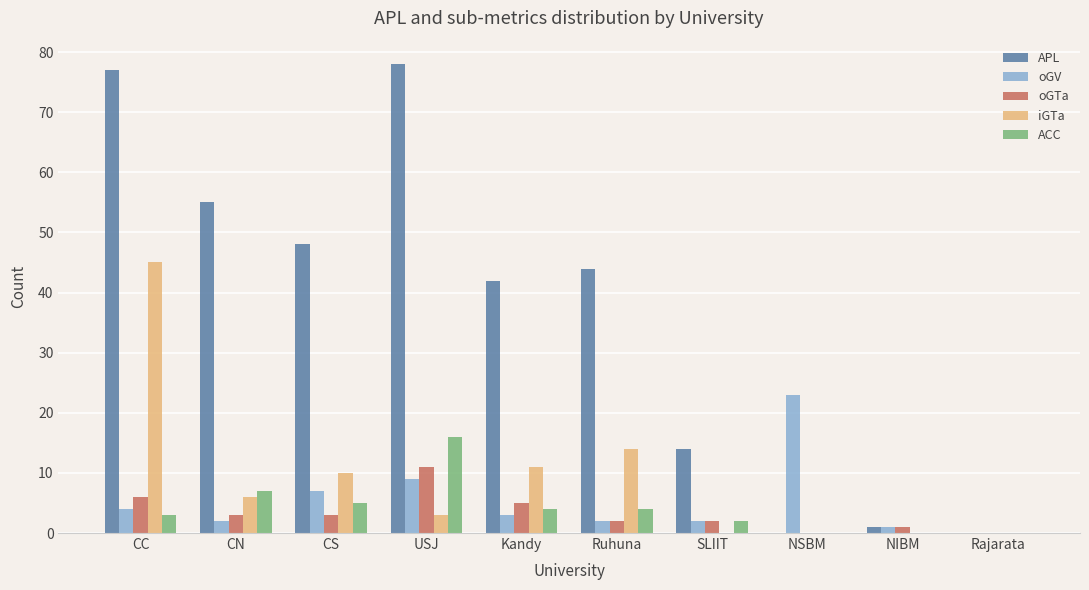

What is the highest value of the APL series?

78